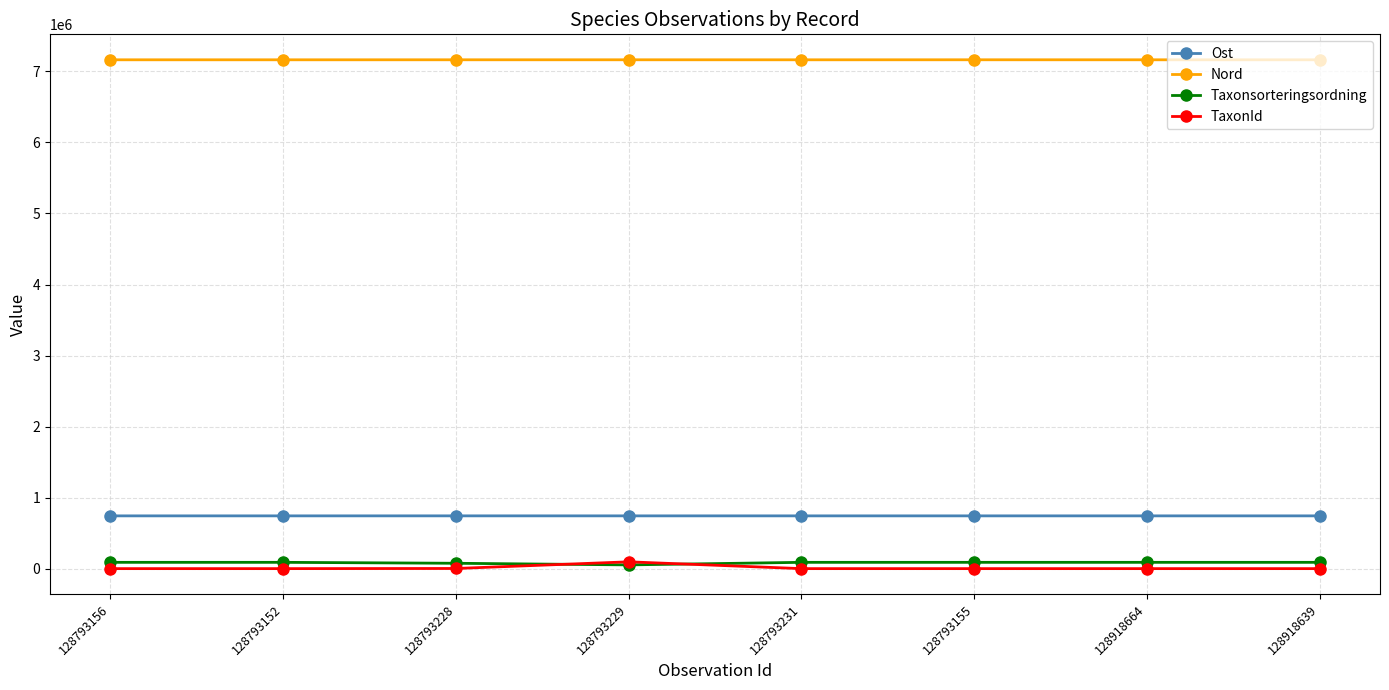

At how many categories does at least one series exceed 7007388?

8